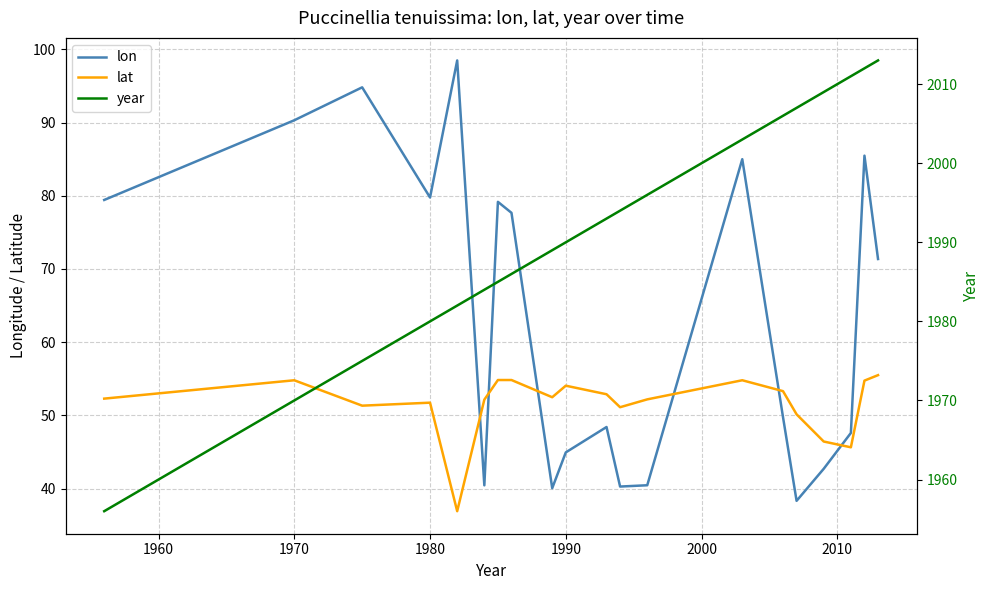

What is the lowest value of the lat series?

36.9